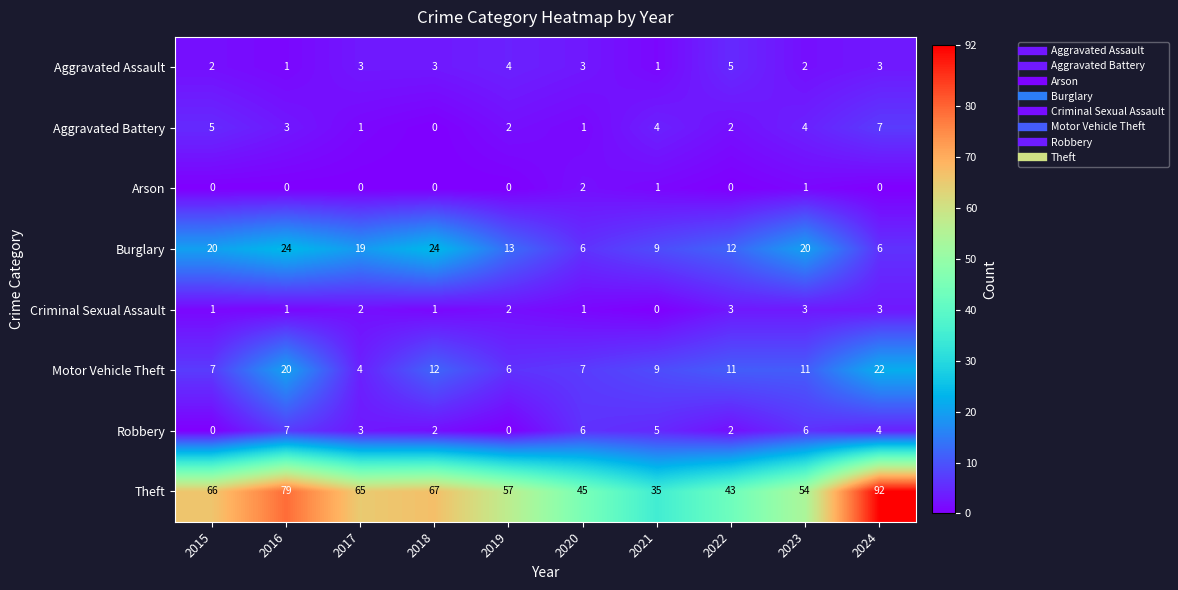

At which category is the sum across all series the highest?

2024